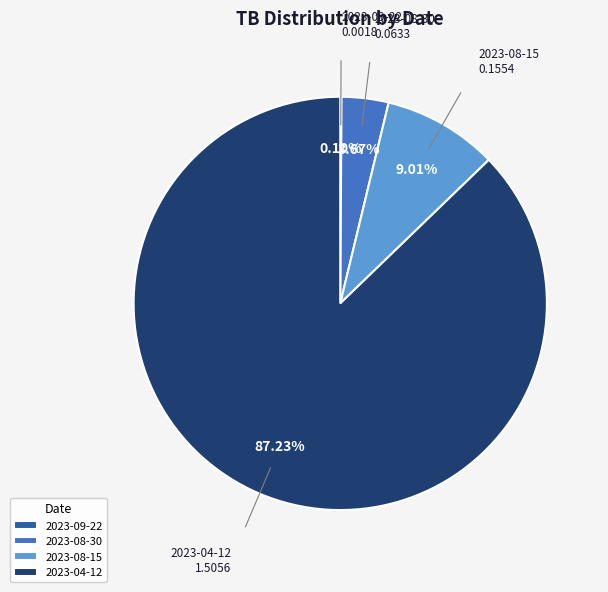

Combined, do 2023-08-30 and 2023-08-15 account for over 50%?

No